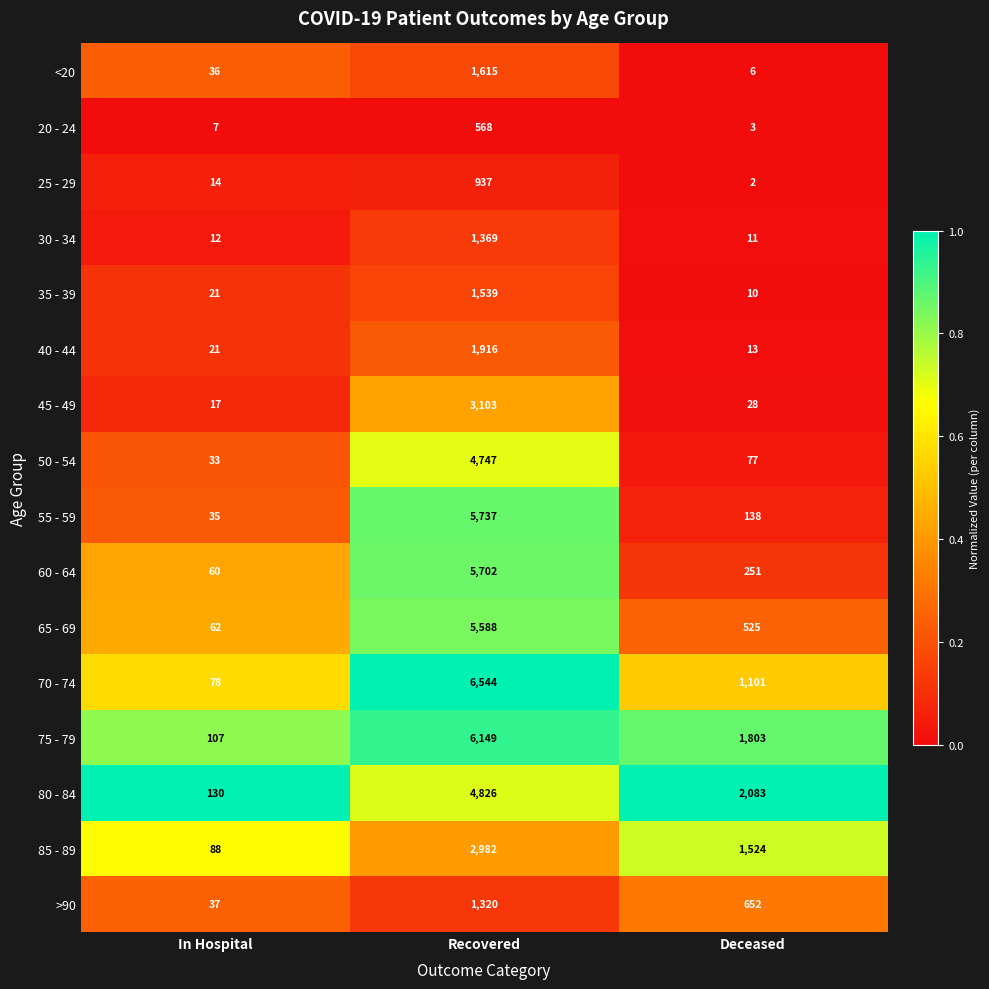

What is the difference between the maximum and minimum values in the 85 - 89 series?

2894